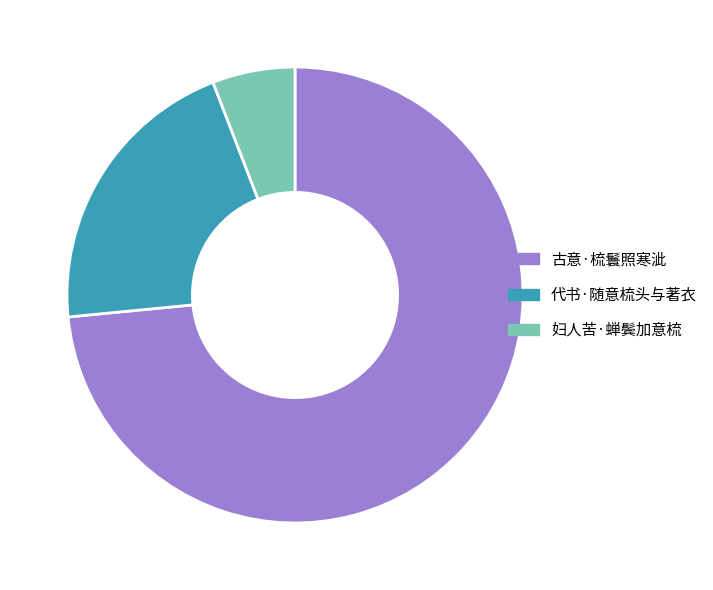

Rank the categories by value from highest to lowest.

古意·梳鬟照寒泚, 代书·随意梳头与著衣, 妇人苦·蝉鬓加意梳